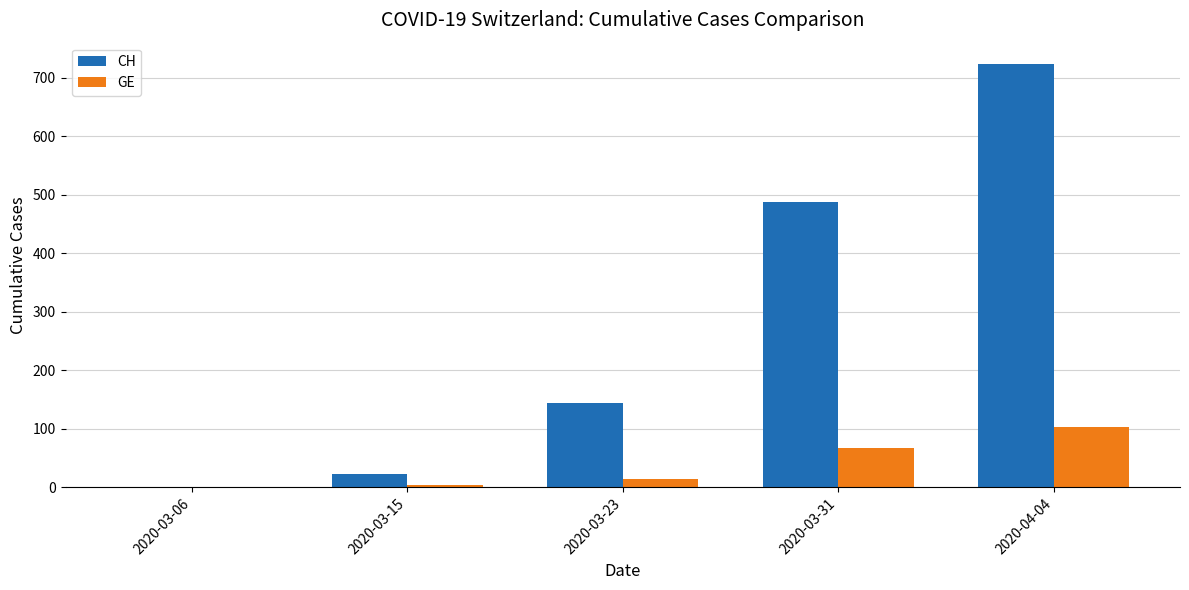

True or false: GE has a value of -66 at 2020-03-06.

False